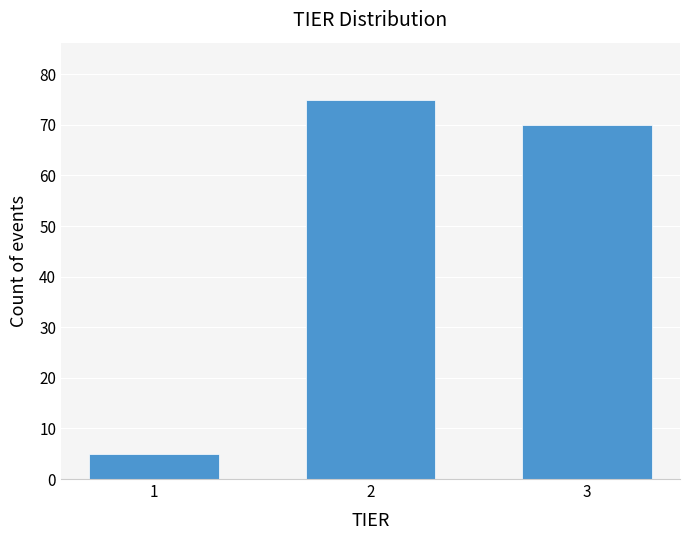

Reading left to right, what are all the values shown in this chart?

1=5	2=75	3=70